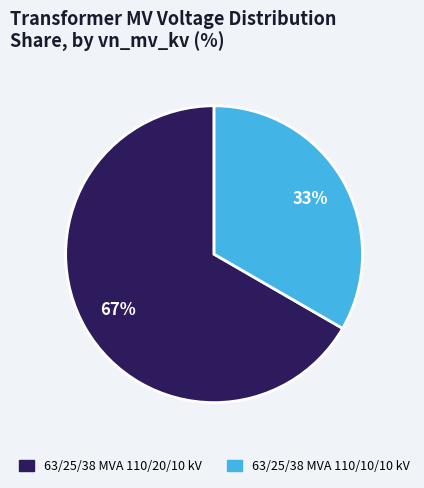

Count the number of slices in the pie.

2